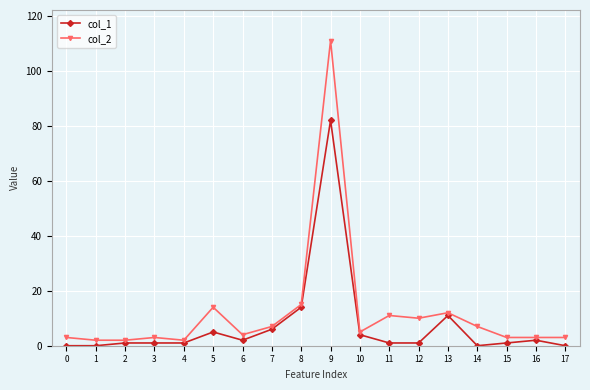

What are all the series names shown in the legend?

col_1, col_2